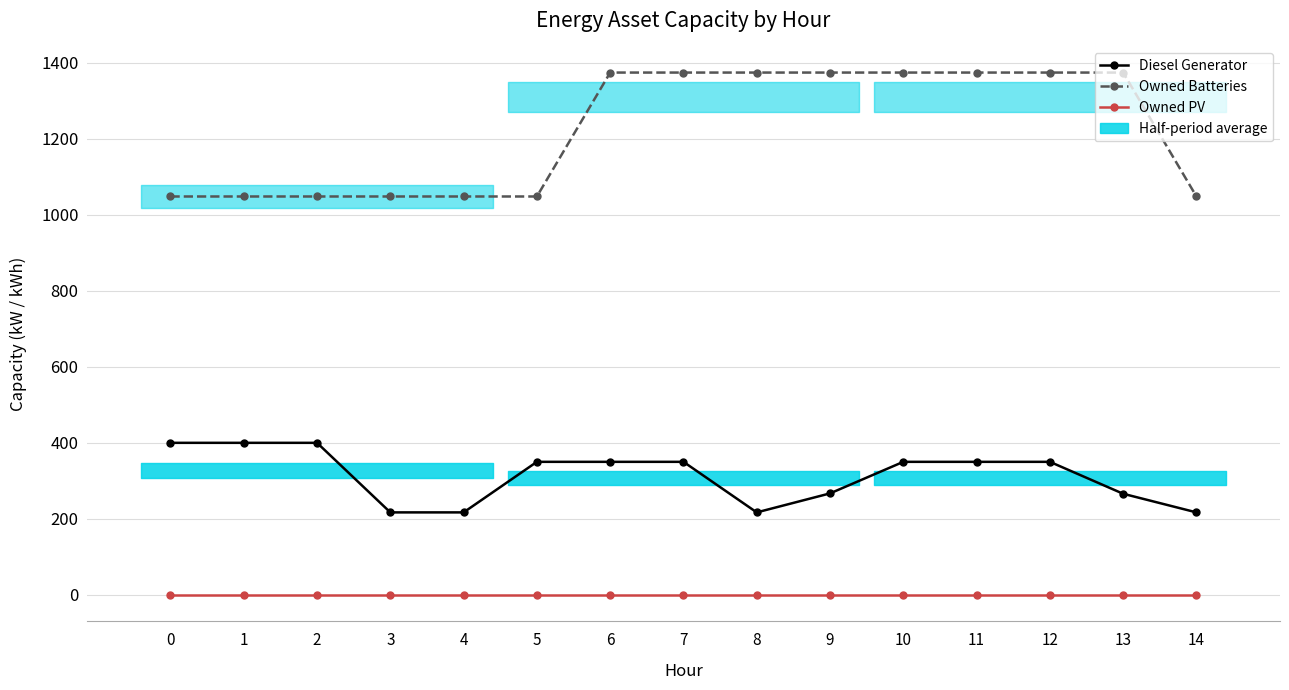

How many lines are shown in the chart?

3